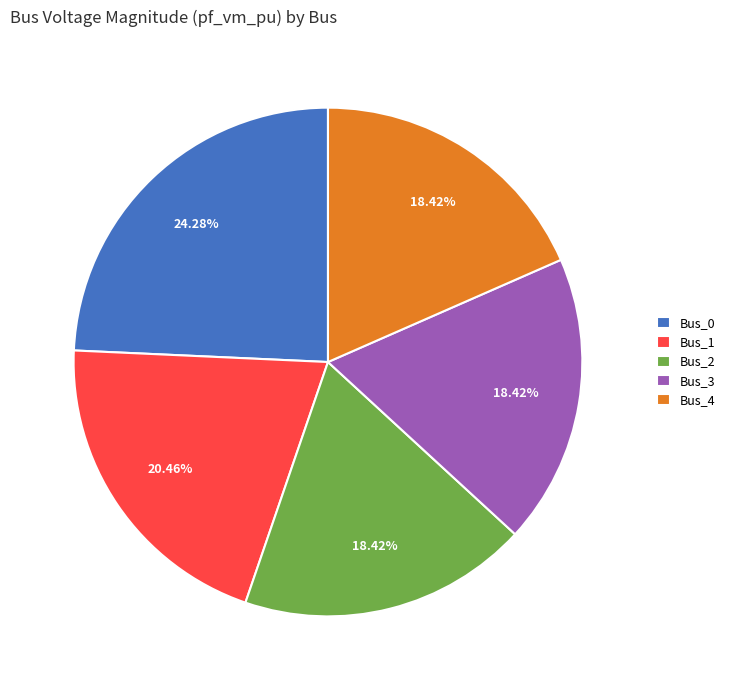

How many slices are in this pie chart?

5